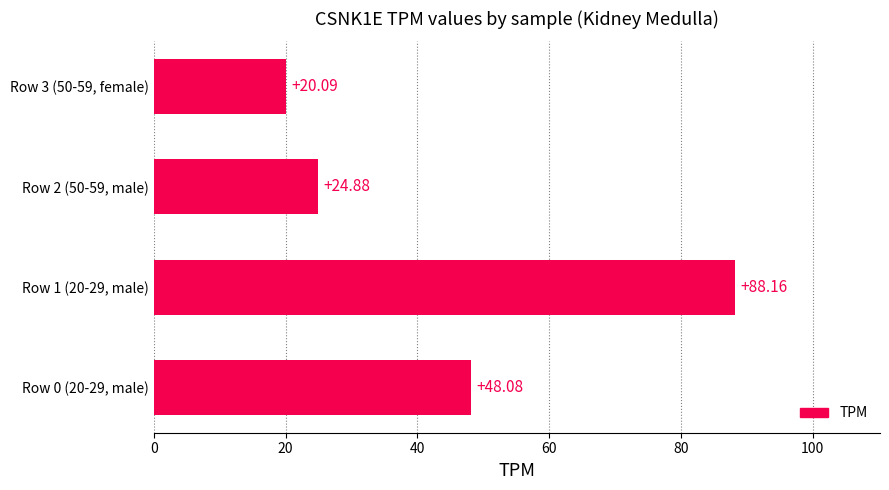

What is the difference between the values at Row 0 (20-29, male) and Row 3 (50-59, female)?

28.0